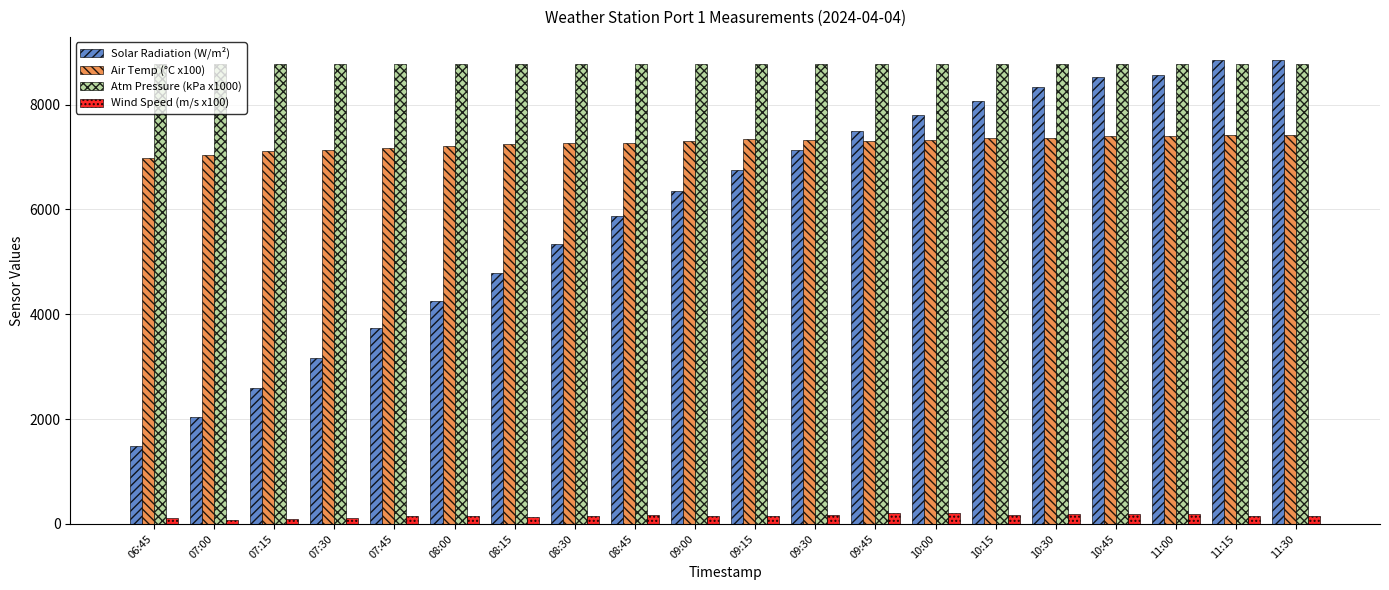

What is the value of the Atm Pressure (kPa x1000) bar at the 10th from the left?

8783